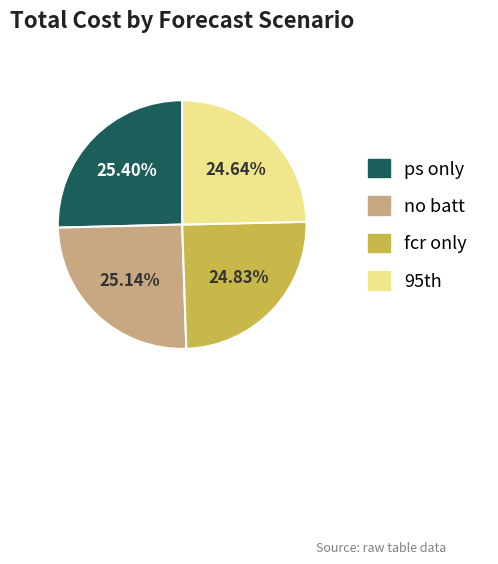

How many slices are in this pie chart?

4